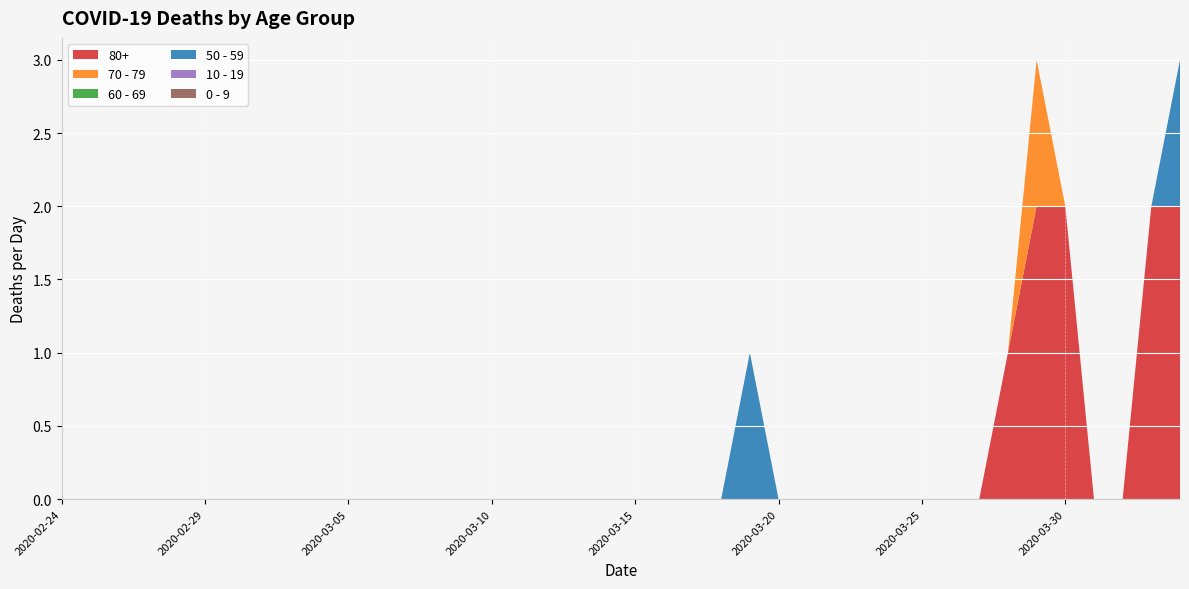

Reading left to right, what are all the values shown in this chart?

80+: 2020-02-24=0	2020-02-25=0	2020-02-26=0	2020-02-27=0	2020-02-28=0	2020-02-29=0	2020-03-01=0	2020-03-02=0	2020-03-03=0	2020-03-04=0	2020-03-05=0	2020-03-06=0	2020-03-07=0	2020-03-08=0	2020-03-09=0	2020-03-10=0	2020-03-11=0	2020-03-12=0	2020-03-13=0	2020-03-14=0	2020-03-15=0	2020-03-16=0	2020-03-17=0	2020-03-18=0	2020-03-19=0	2020-03-20=0	2020-03-21=0	2020-03-22=0	2020-03-23=0	2020-03-24=0	2020-03-25=0	2020-03-26=0	2020-03-27=0	2020-03-28=1	2020-03-29=2	2020-03-30=2	2020-03-31=0	2020-04-01=0	2020-04-02=2	2020-04-03=2
70 - 79: 2020-02-24=0	2020-02-25=0	2020-02-26=0	2020-02-27=0	2020-02-28=0	2020-02-29=0	2020-03-01=0	2020-03-02=0	2020-03-03=0	2020-03-04=0	2020-03-05=0	2020-03-06=0	2020-03-07=0	2020-03-08=0	2020-03-09=0	2020-03-10=0	2020-03-11=0	2020-03-12=0	2020-03-13=0	2020-03-14=0	2020-03-15=0	2020-03-16=0	2020-03-17=0	2020-03-18=0	2020-03-19=0	2020-03-20=0	2020-03-21=0	2020-03-22=0	2020-03-23=0	2020-03-24=0	2020-03-25=0	2020-03-26=0	2020-03-27=0	2020-03-28=0	2020-03-29=1	2020-03-30=0	2020-03-31=0	2020-04-01=0	2020-04-02=0	2020-04-03=0
60 - 69: 2020-02-24=0	2020-02-25=0	2020-02-26=0	2020-02-27=0	2020-02-28=0	2020-02-29=0	2020-03-01=0	2020-03-02=0	2020-03-03=0	2020-03-04=0	2020-03-05=0	2020-03-06=0	2020-03-07=0	2020-03-08=0	2020-03-09=0	2020-03-10=0	2020-03-11=0	2020-03-12=0	2020-03-13=0	2020-03-14=0	2020-03-15=0	2020-03-16=0	2020-03-17=0	2020-03-18=0	2020-03-19=0	2020-03-20=0	2020-03-21=0	2020-03-22=0	2020-03-23=0	2020-03-24=0	2020-03-25=0	2020-03-26=0	2020-03-27=0	2020-03-28=0	2020-03-29=0	2020-03-30=0	2020-03-31=0	2020-04-01=0	2020-04-02=0	2020-04-03=0
50 - 59: 2020-02-24=0	2020-02-25=0	2020-02-26=0	2020-02-27=0	2020-02-28=0	2020-02-29=0	2020-03-01=0	2020-03-02=0	2020-03-03=0	2020-03-04=0	2020-03-05=0	2020-03-06=0	2020-03-07=0	2020-03-08=0	2020-03-09=0	2020-03-10=0	2020-03-11=0	2020-03-12=0	2020-03-13=0	2020-03-14=0	2020-03-15=0	2020-03-16=0	2020-03-17=0	2020-03-18=0	2020-03-19=1	2020-03-20=0	2020-03-21=0	2020-03-22=0	2020-03-23=0	2020-03-24=0	2020-03-25=0	2020-03-26=0	2020-03-27=0	2020-03-28=0	2020-03-29=0	2020-03-30=0	2020-03-31=0	2020-04-01=0	2020-04-02=0	2020-04-03=1
10 - 19: 2020-02-24=0	2020-02-25=0	2020-02-26=0	2020-02-27=0	2020-02-28=0	2020-02-29=0	2020-03-01=0	2020-03-02=0	2020-03-03=0	2020-03-04=0	2020-03-05=0	2020-03-06=0	2020-03-07=0	2020-03-08=0	2020-03-09=0	2020-03-10=0	2020-03-11=0	2020-03-12=0	2020-03-13=0	2020-03-14=0	2020-03-15=0	2020-03-16=0	2020-03-17=0	2020-03-18=0	2020-03-19=0	2020-03-20=0	2020-03-21=0	2020-03-22=0	2020-03-23=0	2020-03-24=0	2020-03-25=0	2020-03-26=0	2020-03-27=0	2020-03-28=0	2020-03-29=0	2020-03-30=0	2020-03-31=0	2020-04-01=0	2020-04-02=0	2020-04-03=0
0 - 9: 2020-02-24=0	2020-02-25=0	2020-02-26=0	2020-02-27=0	2020-02-28=0	2020-02-29=0	2020-03-01=0	2020-03-02=0	2020-03-03=0	2020-03-04=0	2020-03-05=0	2020-03-06=0	2020-03-07=0	2020-03-08=0	2020-03-09=0	2020-03-10=0	2020-03-11=0	2020-03-12=0	2020-03-13=0	2020-03-14=0	2020-03-15=0	2020-03-16=0	2020-03-17=0	2020-03-18=0	2020-03-19=0	2020-03-20=0	2020-03-21=0	2020-03-22=0	2020-03-23=0	2020-03-24=0	2020-03-25=0	2020-03-26=0	2020-03-27=0	2020-03-28=0	2020-03-29=0	2020-03-30=0	2020-03-31=0	2020-04-01=0	2020-04-02=0	2020-04-03=0